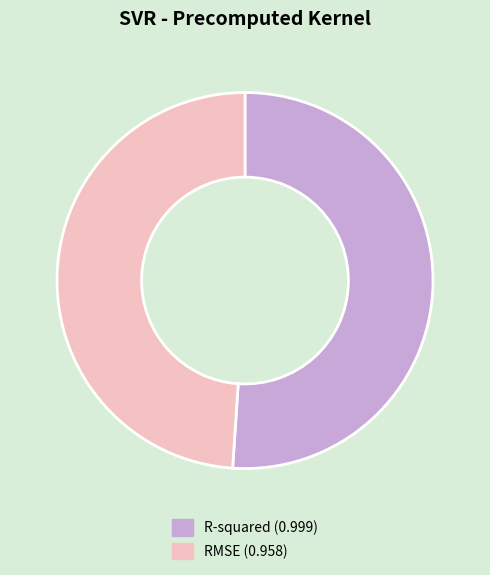

Between RMSE (0.958) and R-squared (0.999), which is larger?

R-squared (0.999)